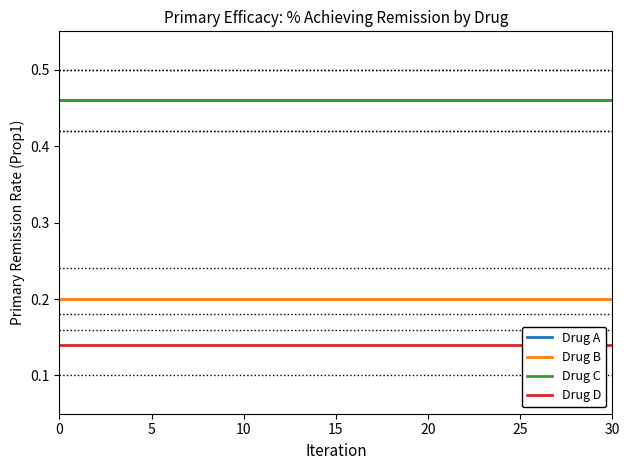

Which series changed the most between 11 and 17?

Drug A